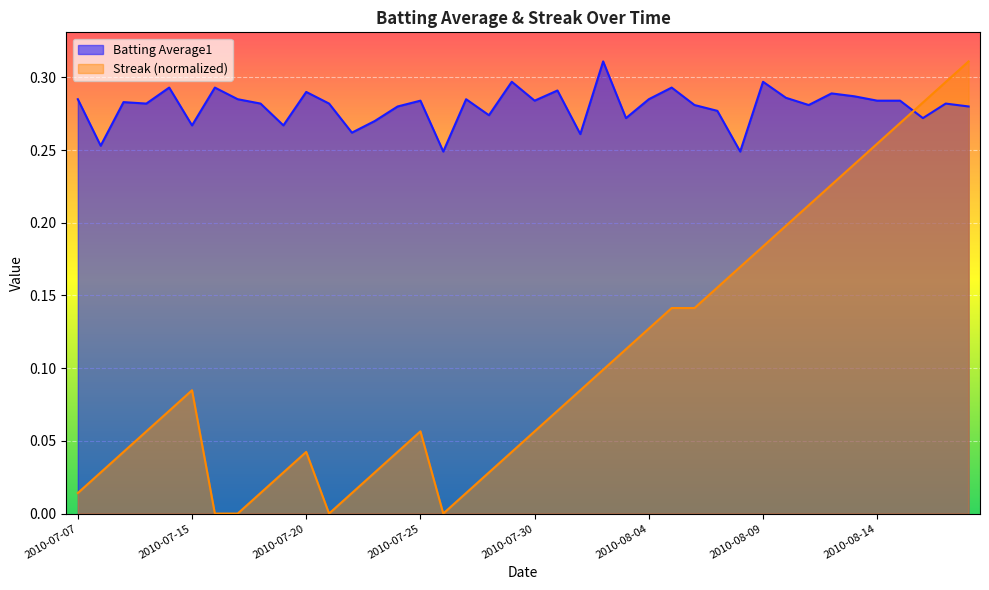

The value of Batting Average1 at 2010-07-21 is 0.4. True or false?

False